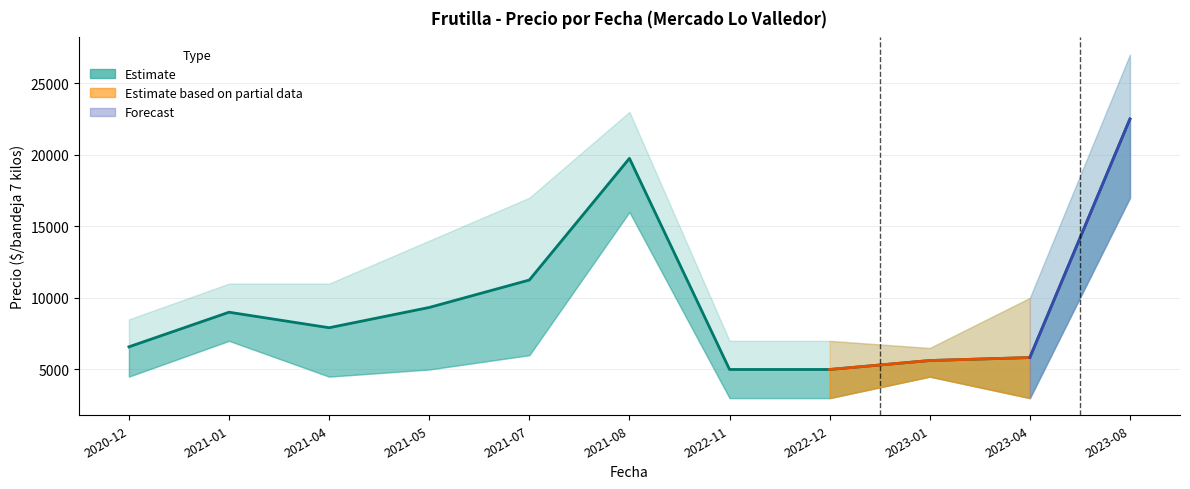

Is this an area chart (filled region under the line)?

No